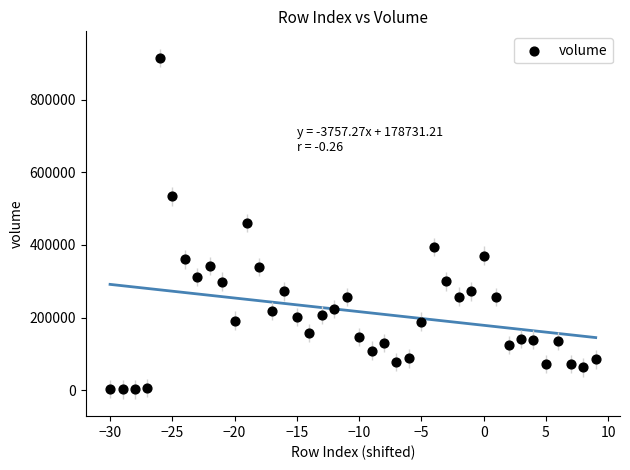

What is the range of X values (max minus min)?

39